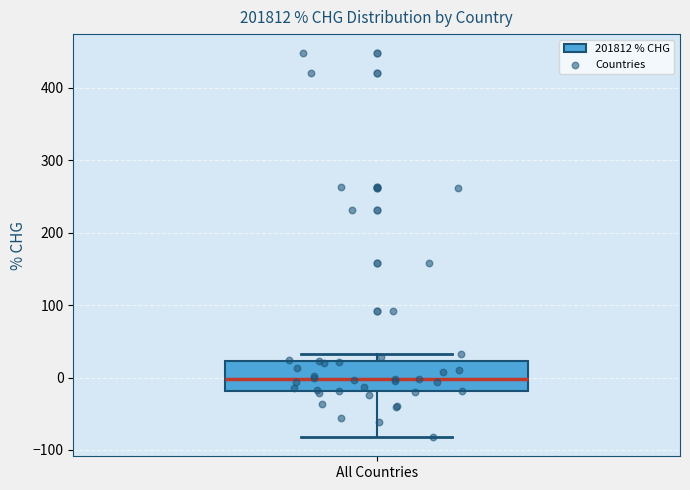

Read this box plot against the y-axis: the position of the median line, the range covered by the box, and the ends of both whiskers. The values are not printed on the chart, so give them approximately, as read against the axis.

median 0, box -20 to 20, whiskers -80 to 30